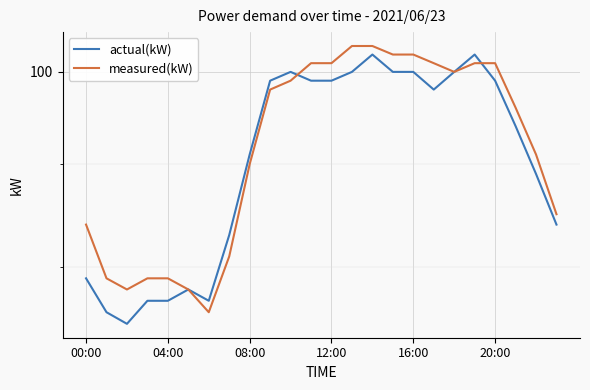

Where does the measured(kW) series first go above 98?

10